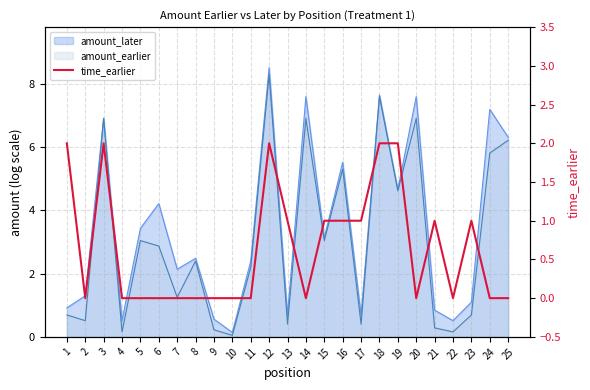

List the labels in order of value, largest first.

1, 3, 12, 18, 19, 13, 15, 16, 17, 21, 23, 2, 4, 5, 6, 7, 8, 9, 10, 11, 14, 20, 22, 24, 25